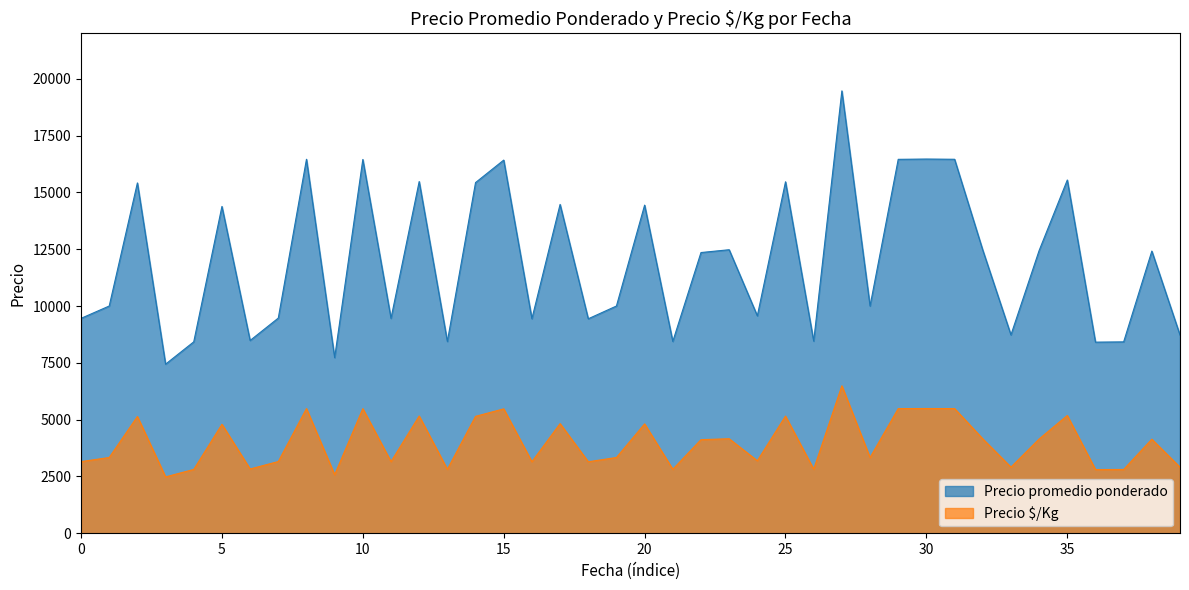

What is the total value across all series at 10?

21932